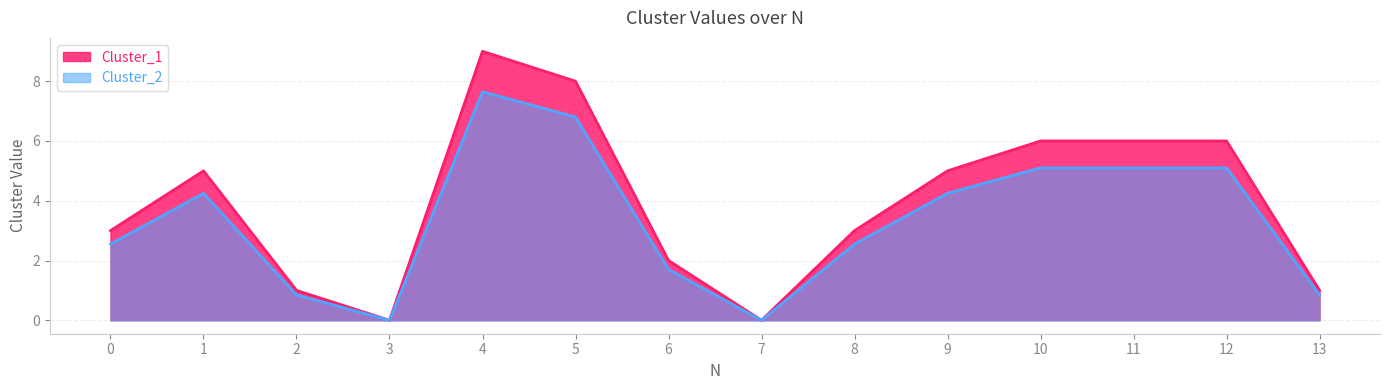

What is the average value of the Cluster_1 series?

3.9